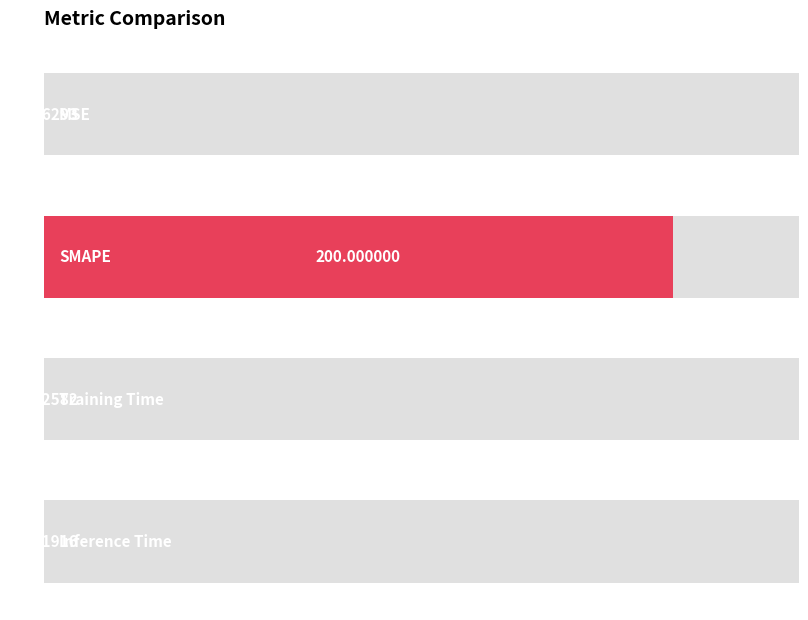

What is the average value?

50.0